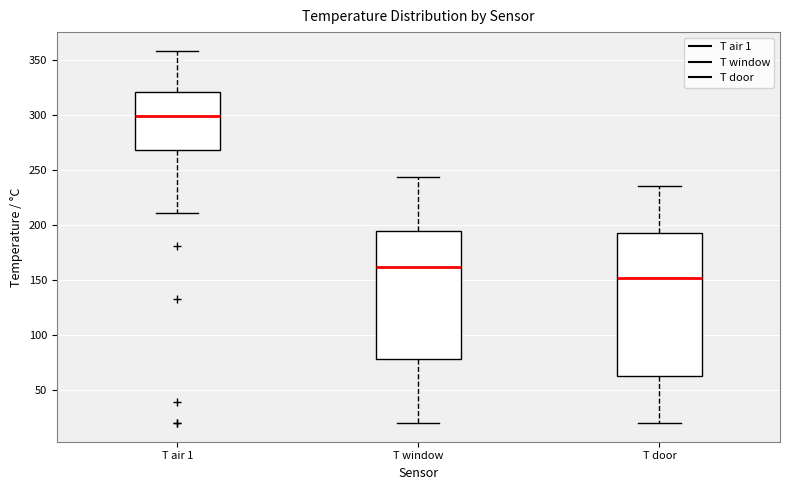

Which box's median line is the highest?

T air 1